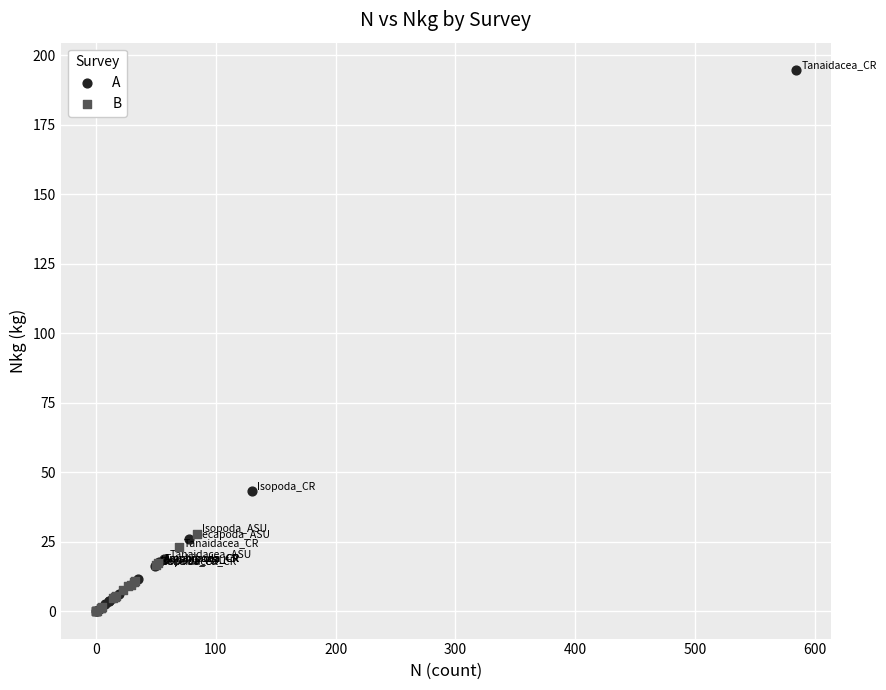

Which series contains the highest Y value?

A